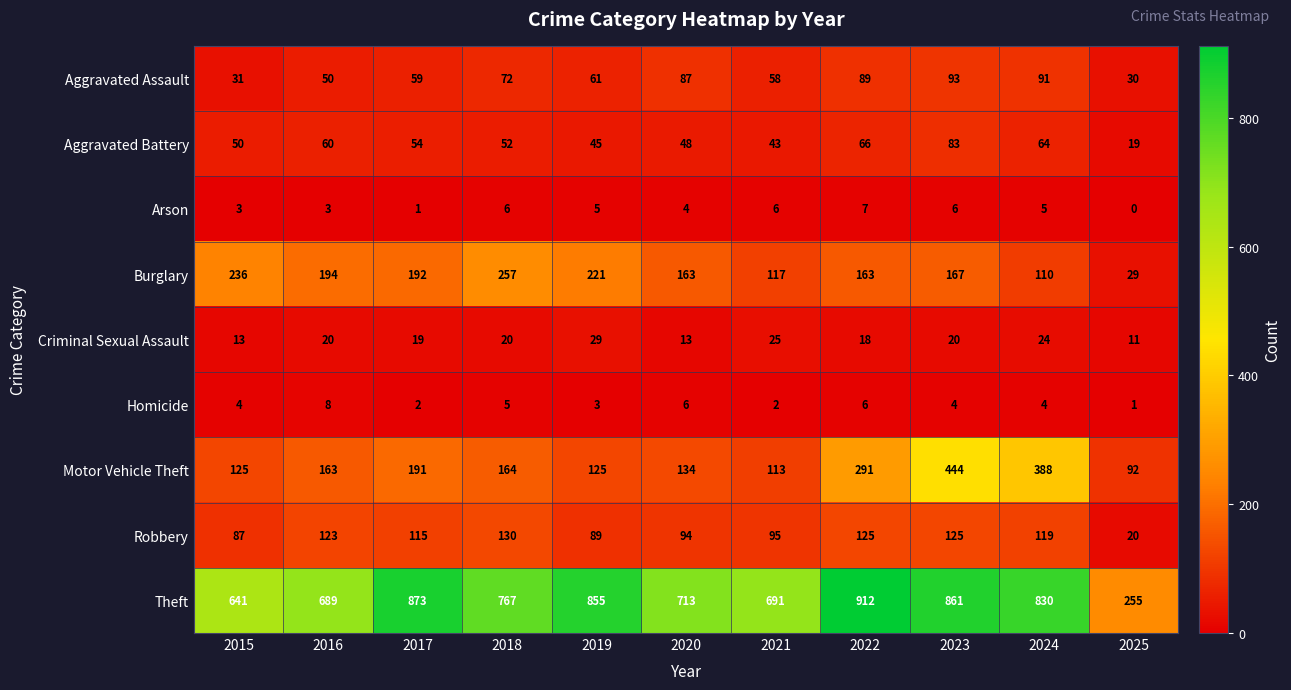

At how many categories does at least one series exceed 430?

10